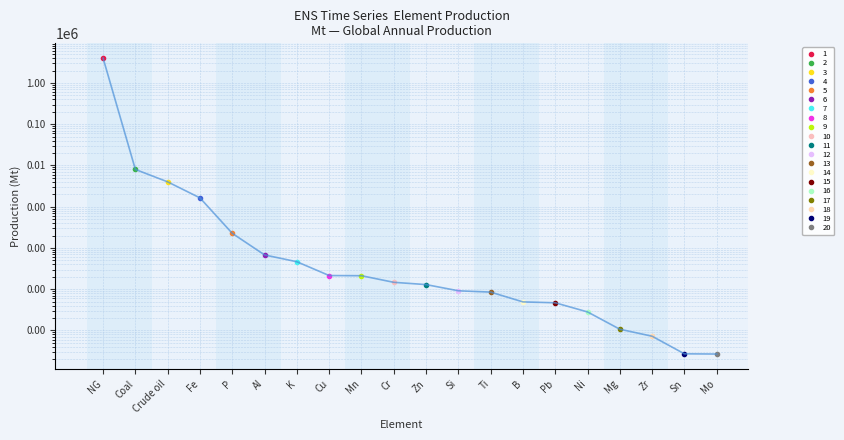

At which category does the chart reach its peak across all series?

NG